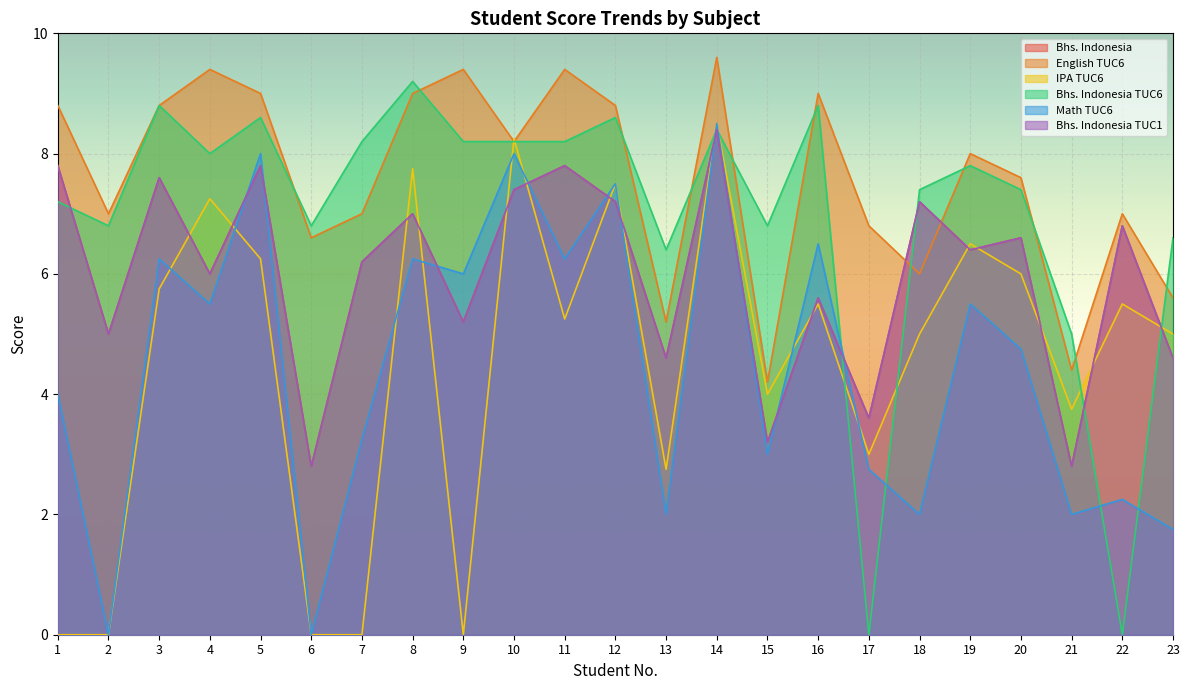

What is the sum of the Math TUC6 values at 13 and 8?

8.2